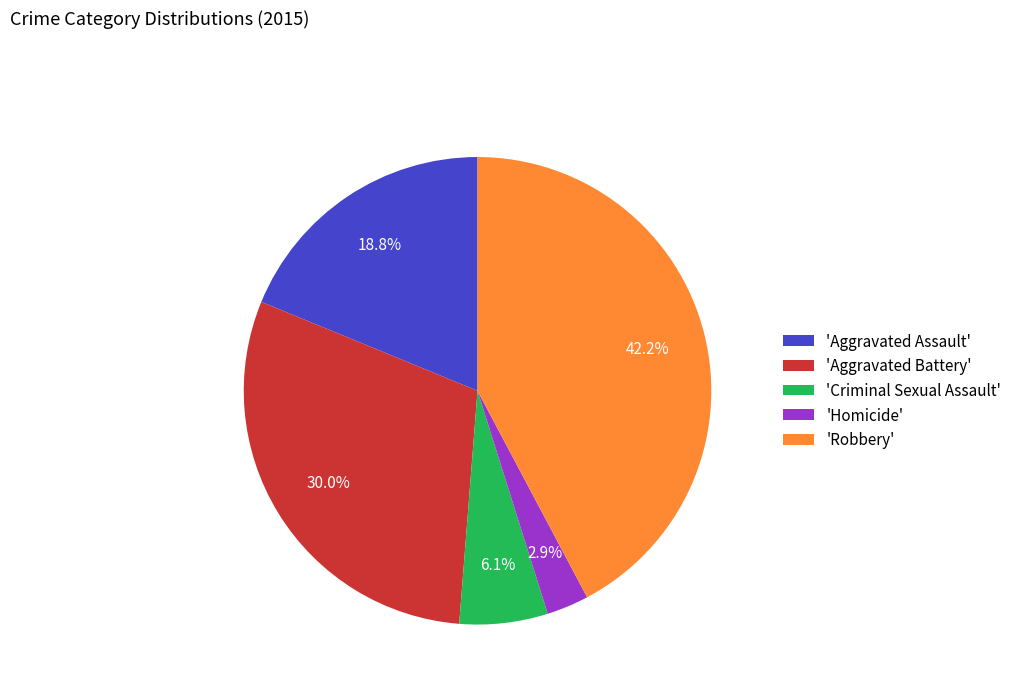

What portion of the pie excludes 'Homicide'?

97.1%